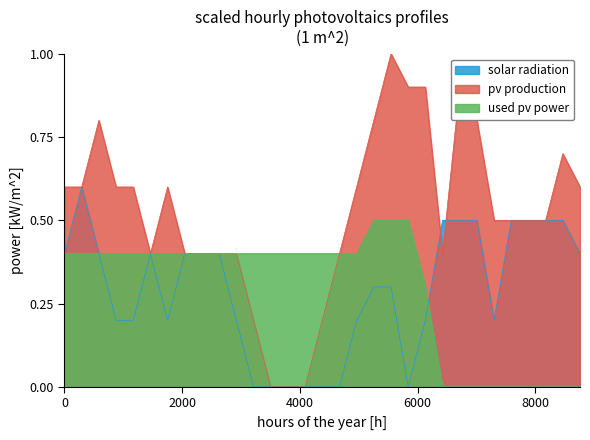

What is the value of the pv production point at the 27th from the left?

0.5